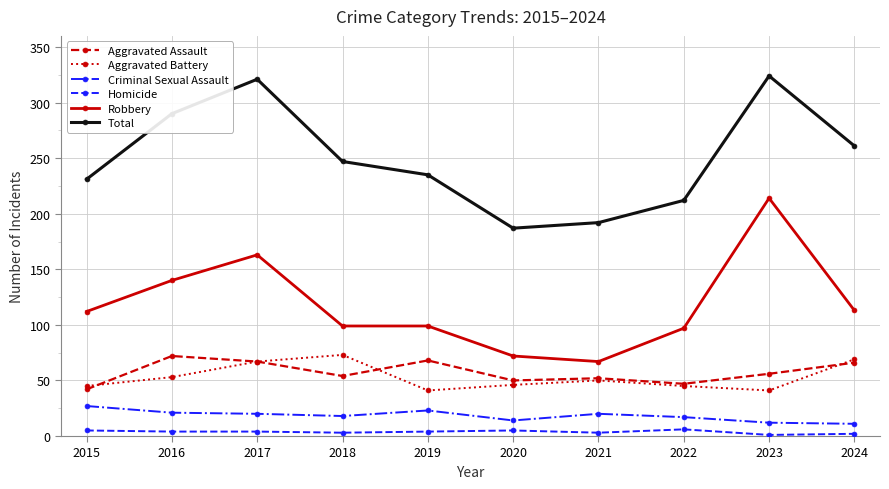

The Aggravated Assault series shows 122 at 2016. True or false?

False